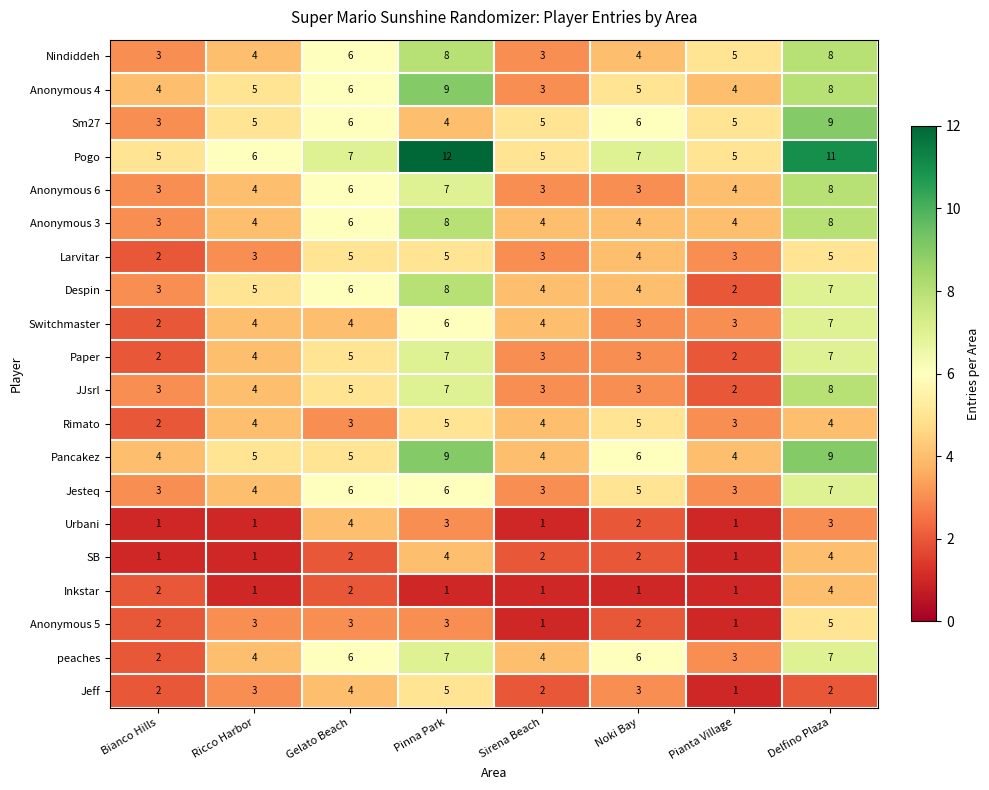

What is the sum of all Anonymous 3 values?

41